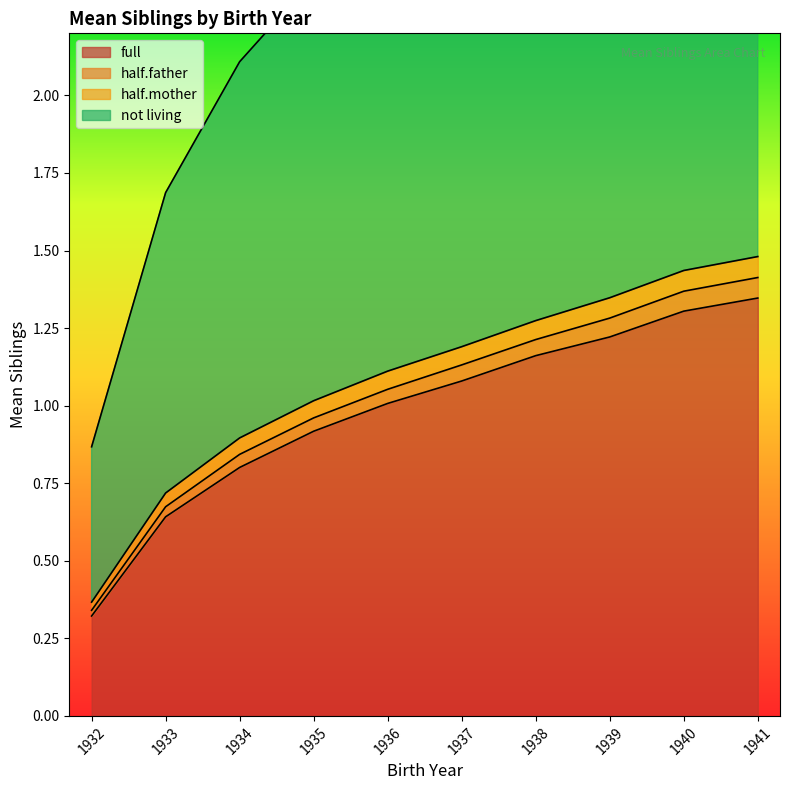

True or false: full has a value of 0.2 at 1933.

False